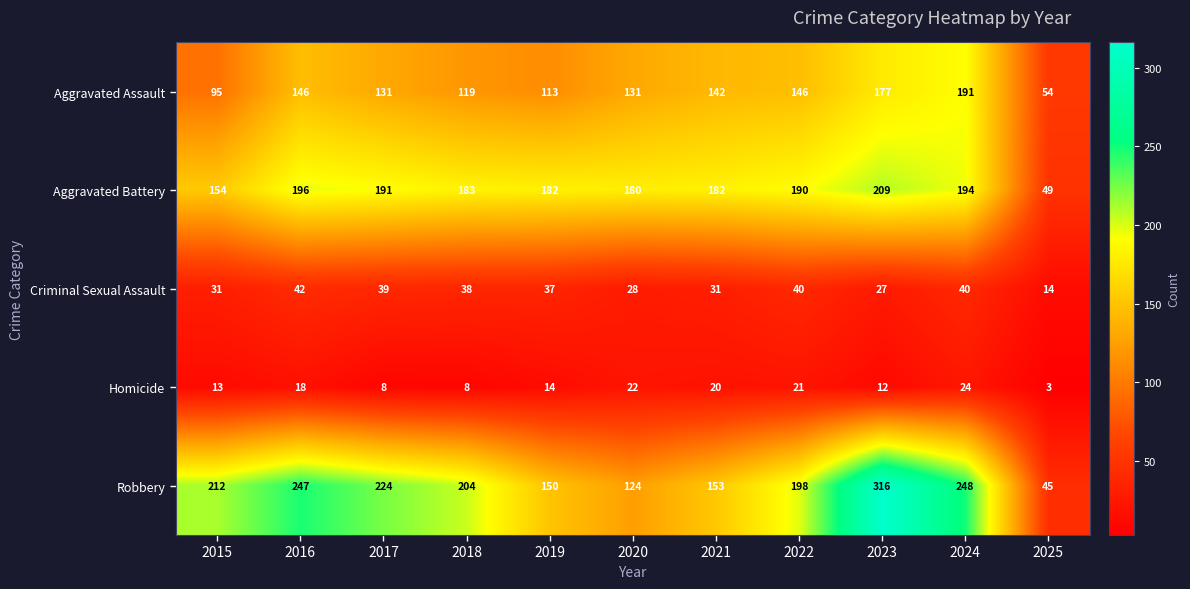

Rank the series at 2025 from highest to lowest value.

Aggravated Assault, Aggravated Battery, Robbery, Criminal Sexual Assault, Homicide